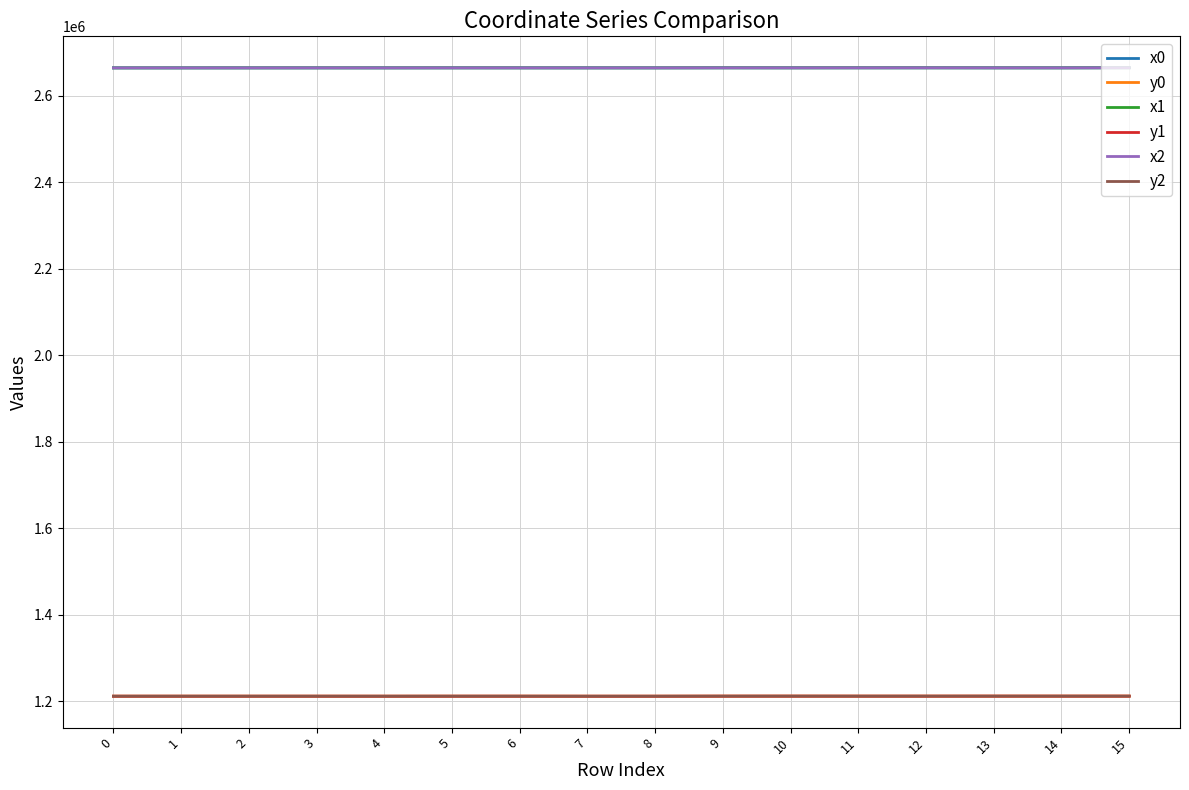

Is the value of y2 at 9 greater than the value of x0 at 11?

No